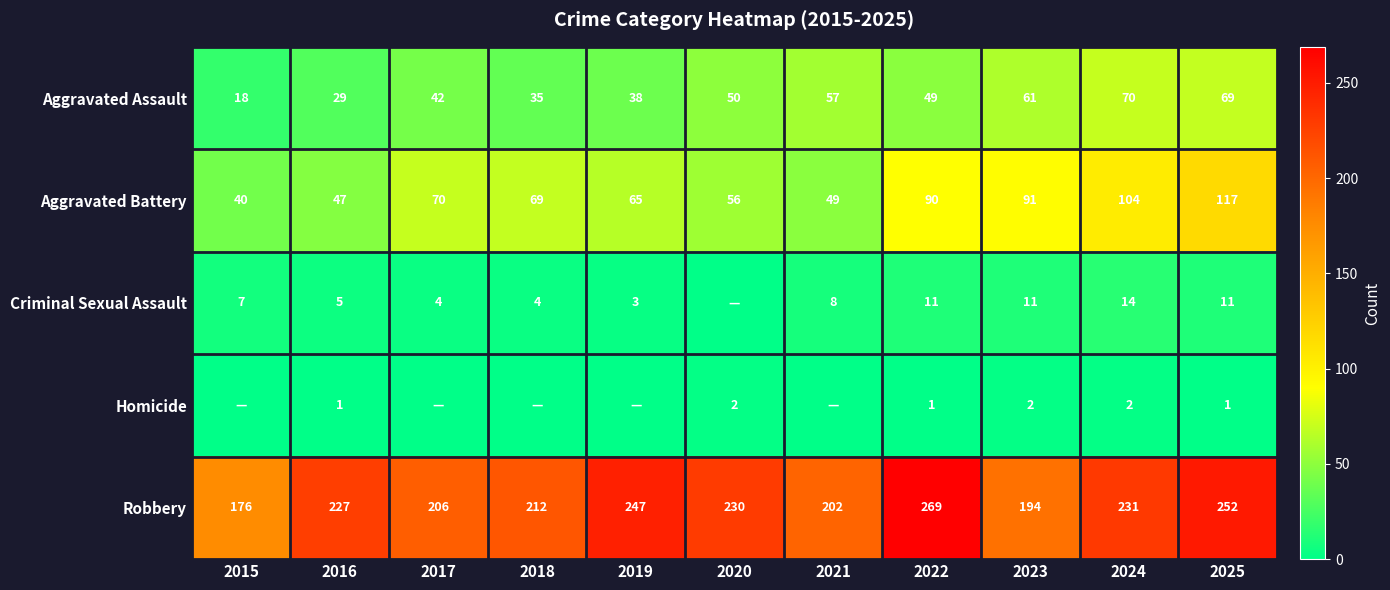

What is the difference between the highest and lowest values at 2023?

192